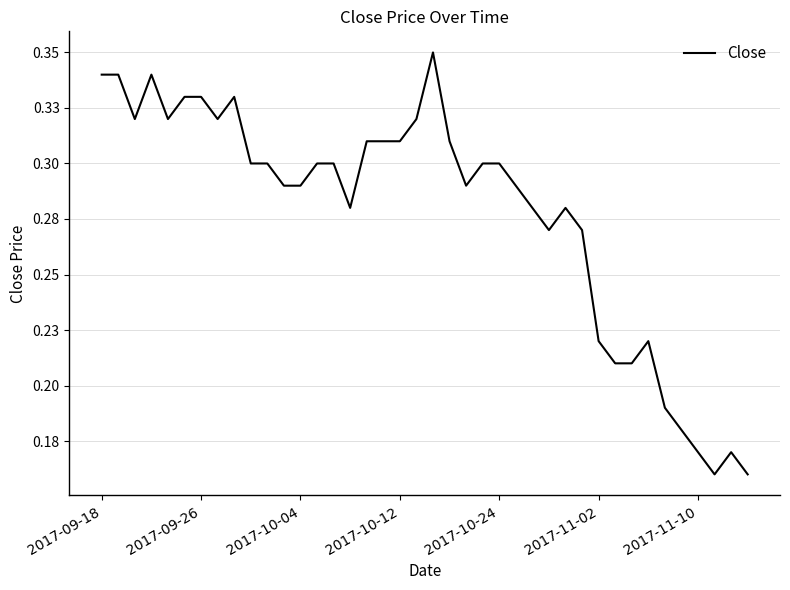

Does the chart display data point markers on the line(s)?

No